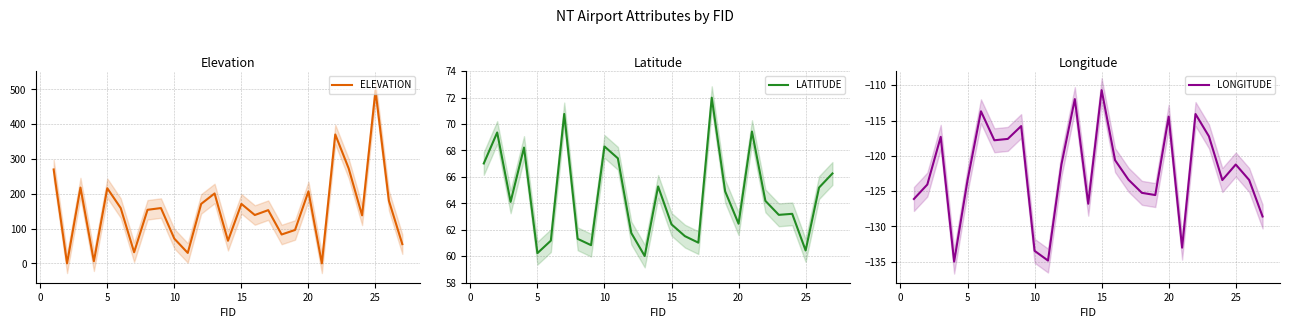

The LATITUDE series shows 43.1 at 10. True or false?

False